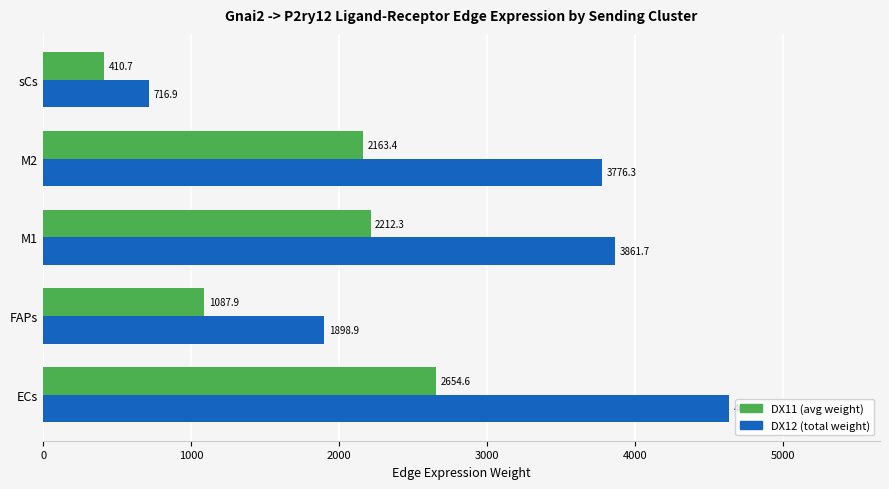

What is the spread (max minus min) of values at ECs?

1979.0